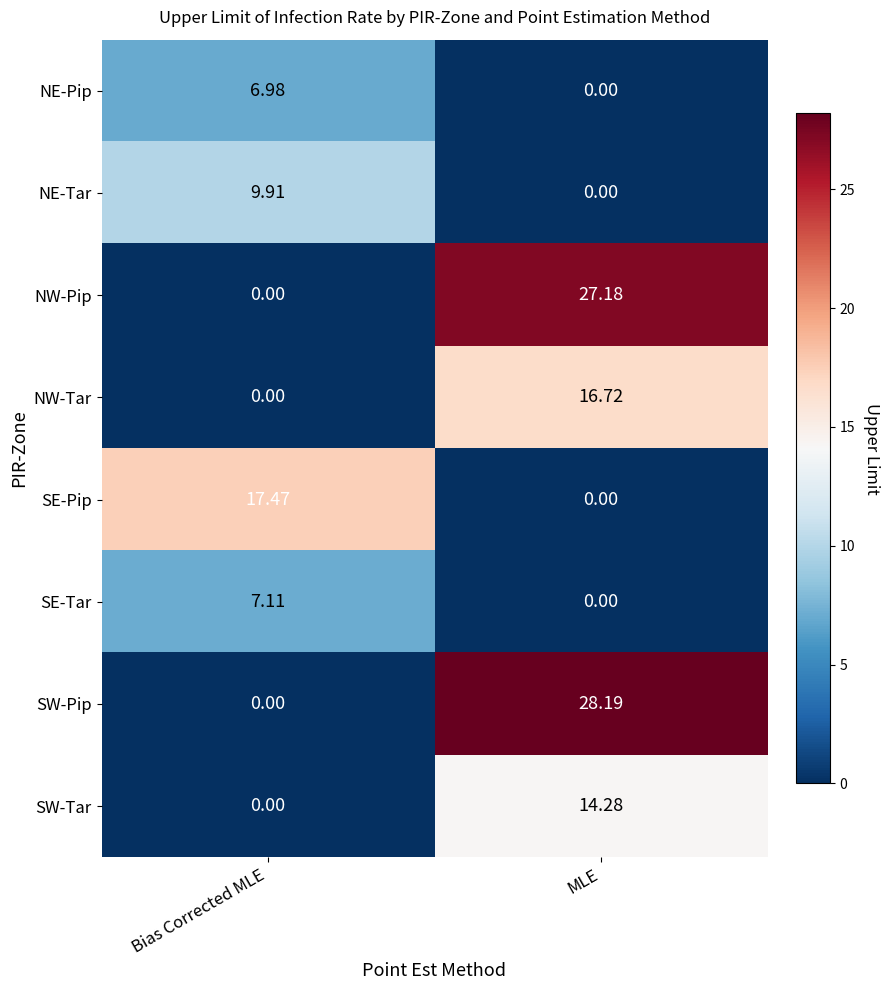

Which series has the largest total across all categories?

SW-Pip